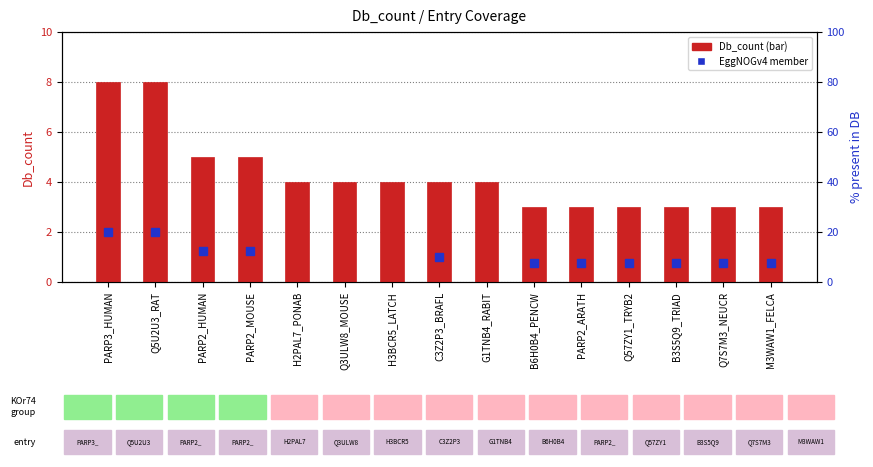

Reading left to right, list all the values displayed in this chart.

PARP3_HUMAN=8	Q5U2U3_RAT=8	PARP2_HUMAN=5	PARP2_MOUSE=5	H2PAL7_PONAB=4	Q3ULW8_MOUSE=4	H3BCR5_LATCH=4	C3Z2P3_BRAFL=4	G1TNB4_RABIT=4	B6H0B4_PENCW=3	PARP2_ARATH=3	Q57ZY1_TRYB2=3	B3S5Q9_TRIAD=3	Q7S7M3_NEUCR=3	M3WAW1_FELCA=3